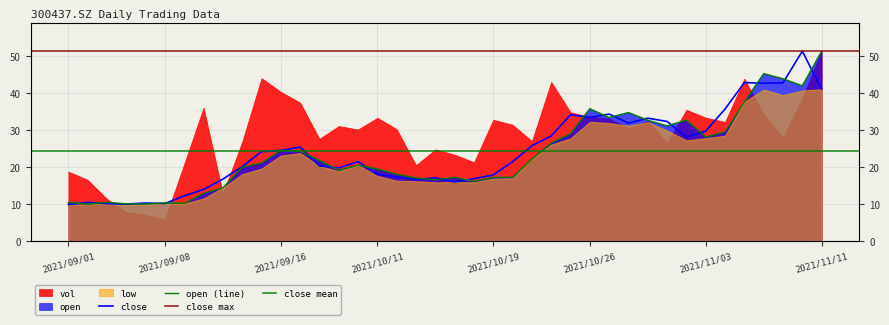

In open, how many points are lower than both neighbors (excluding endpoints)?

10